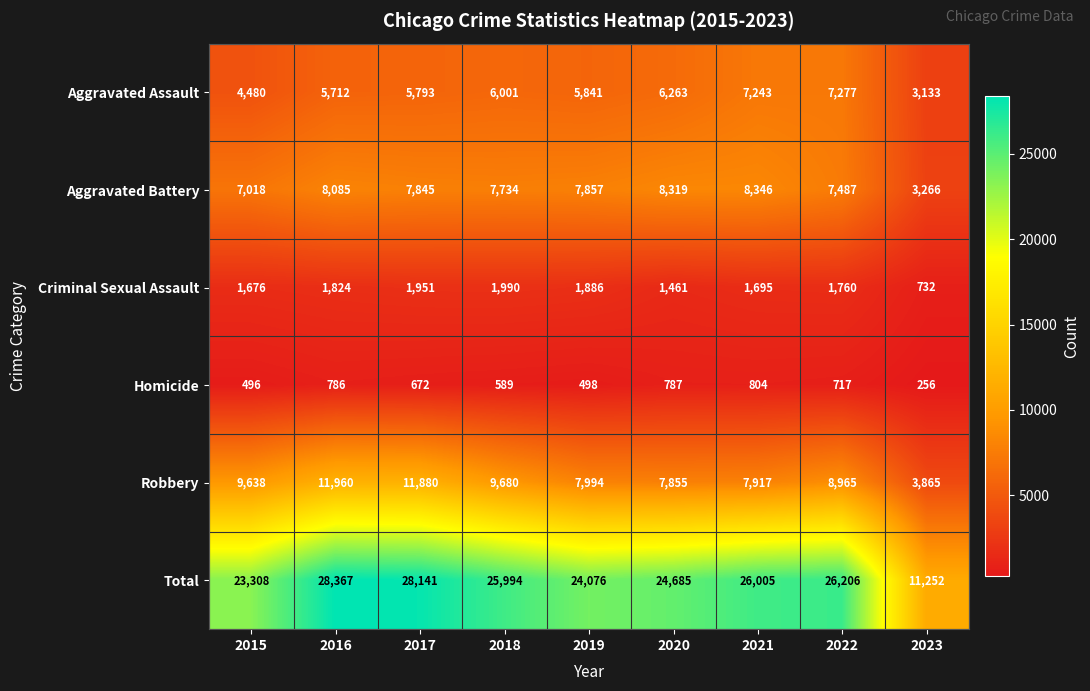

Rank the series by their maximum value, from highest to lowest.

Total, Robbery, Aggravated Battery, Aggravated Assault, Criminal Sexual Assault, Homicide